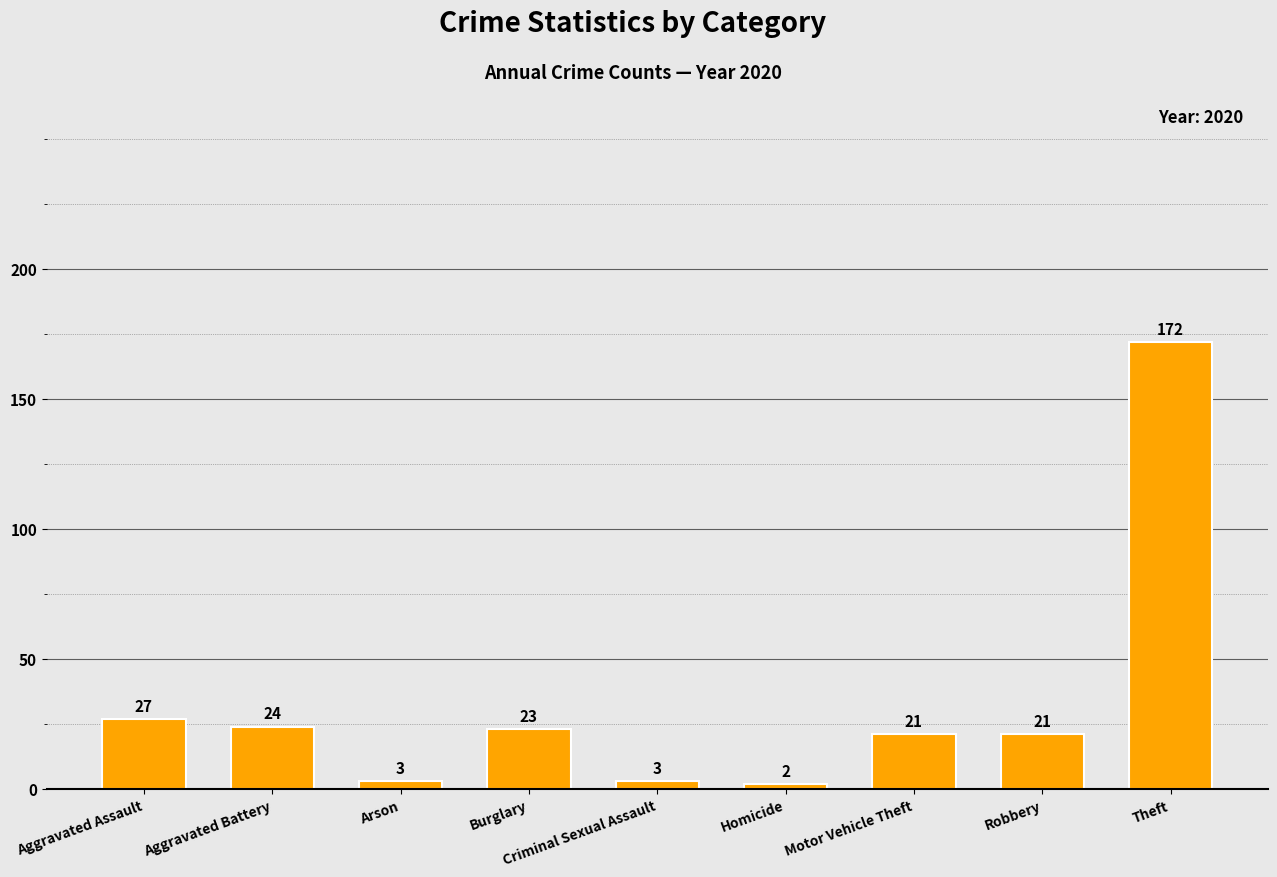

What is the value of the 2nd bar from the left?

24